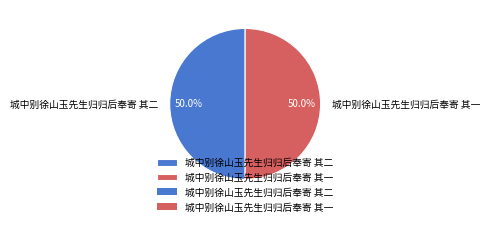

To the nearest percent, what portion does 城中别徐山玉先生归归后奉寄 其二 represent?

50%